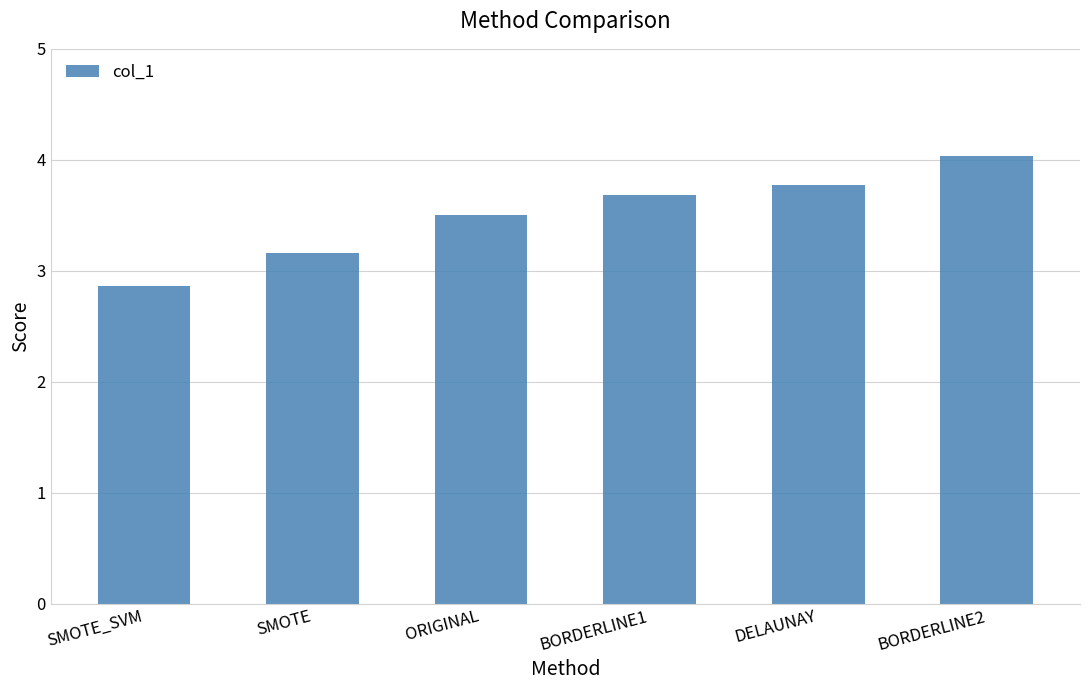

What is the ratio of the value at BORDERLINE1 to the value at SMOTE?

1.2